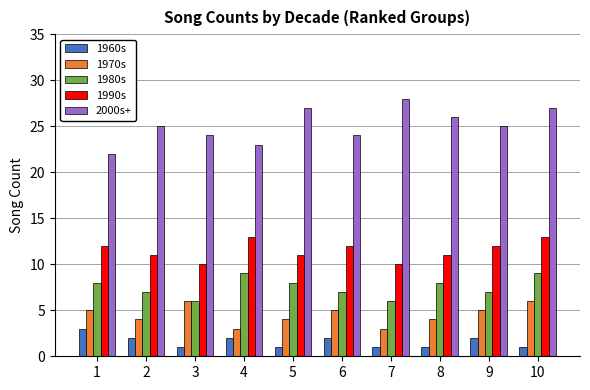

List the series in order of their peak value, lowest first.

1960s, 1970s, 1980s, 1990s, 2000s+